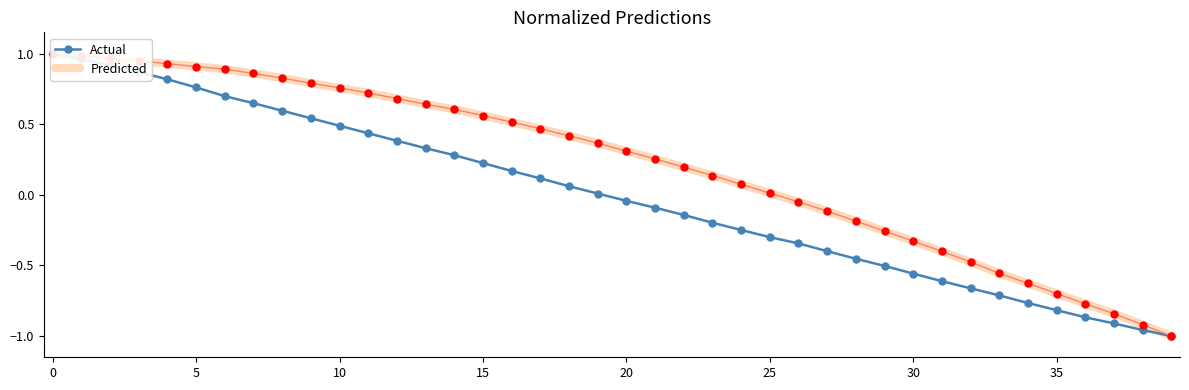

How many lines are shown in the chart?

2